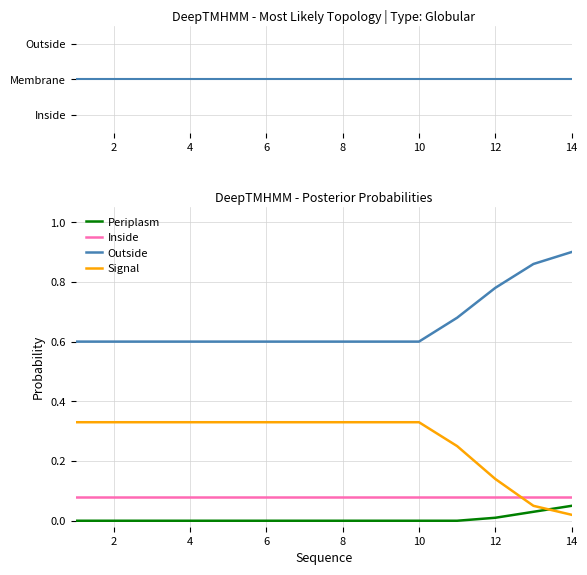

Which series has the widest spread of values?

Signal